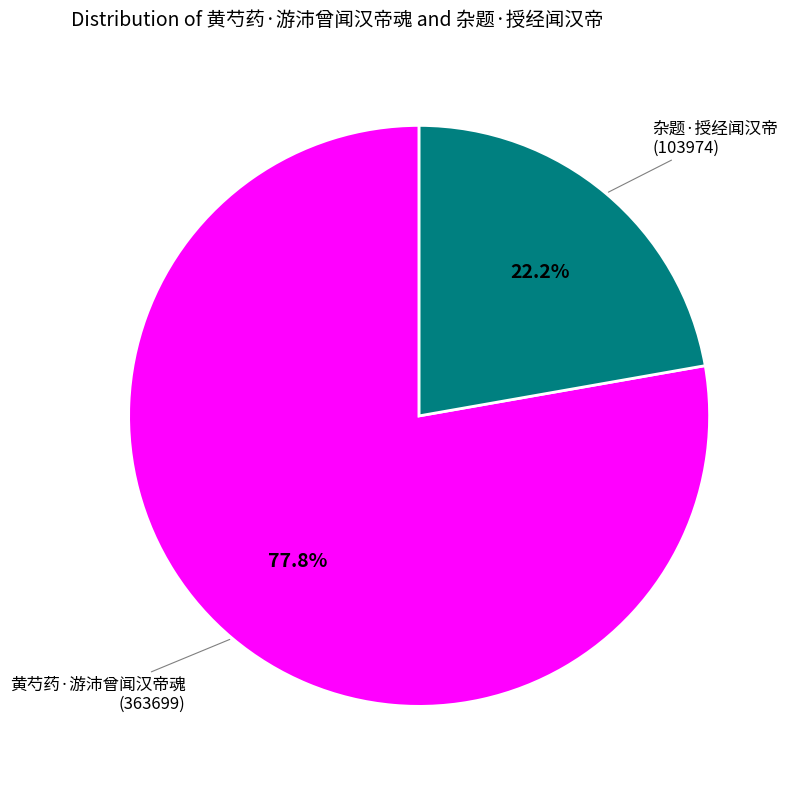

Is there any slice that represents more than half of the pie?

Yes